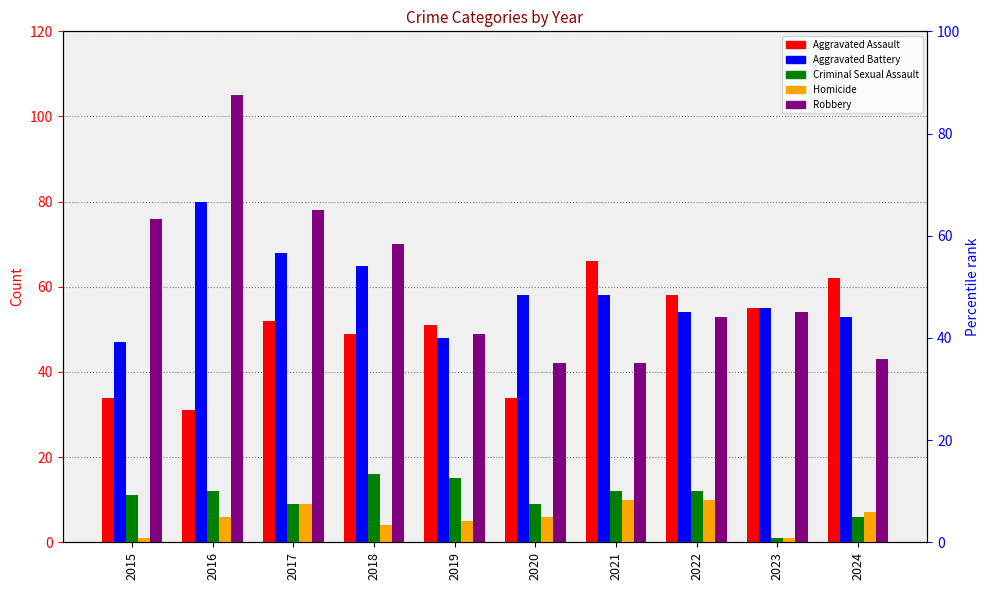

Reading left to right, extract all data points from this chart.

Aggravated Assault: 34	31	52	49	51	34	66	58	55	62
Aggravated Battery: 47	80	68	65	48	58	58	54	55	53
Criminal Sexual Assault: 11	12	9	16	15	9	12	12	1	6
Homicide: 1	6	9	4	5	6	10	10	1	7
Robbery: 76	105	78	70	49	42	42	53	54	43